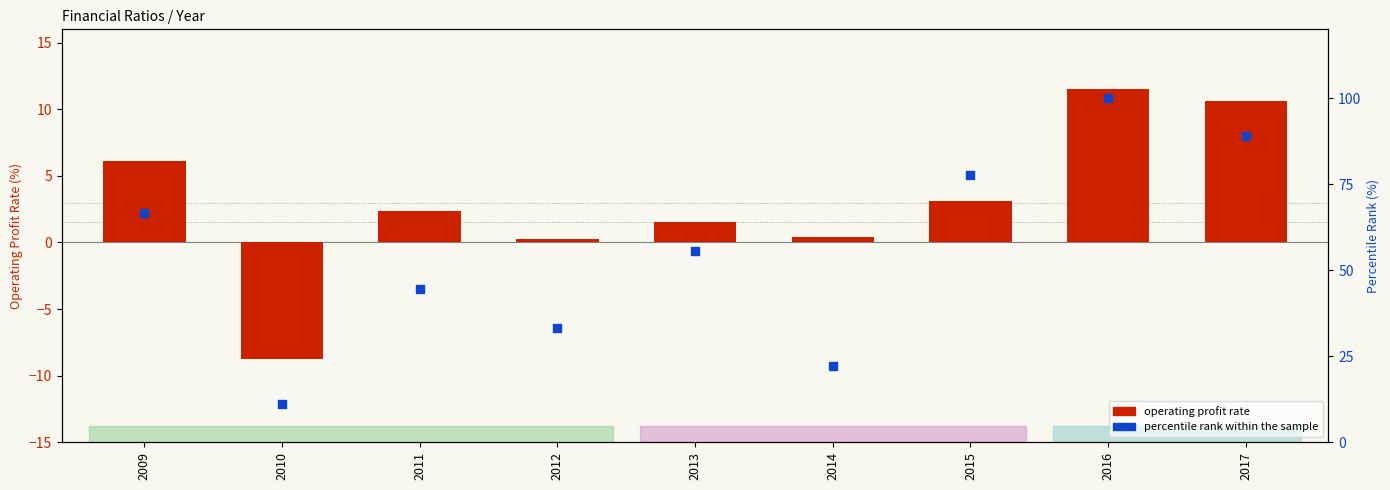

What are all the series names shown in the legend?

operating profit rate, percentile rank within the sample